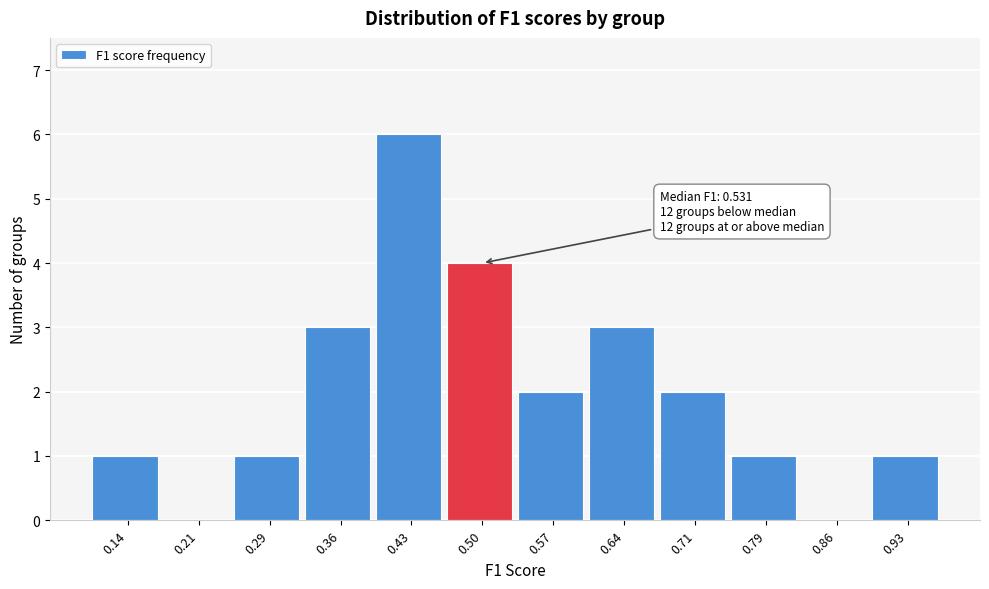

Approximately how many times larger is the value at 0.29 compared to 0.71?

0.5